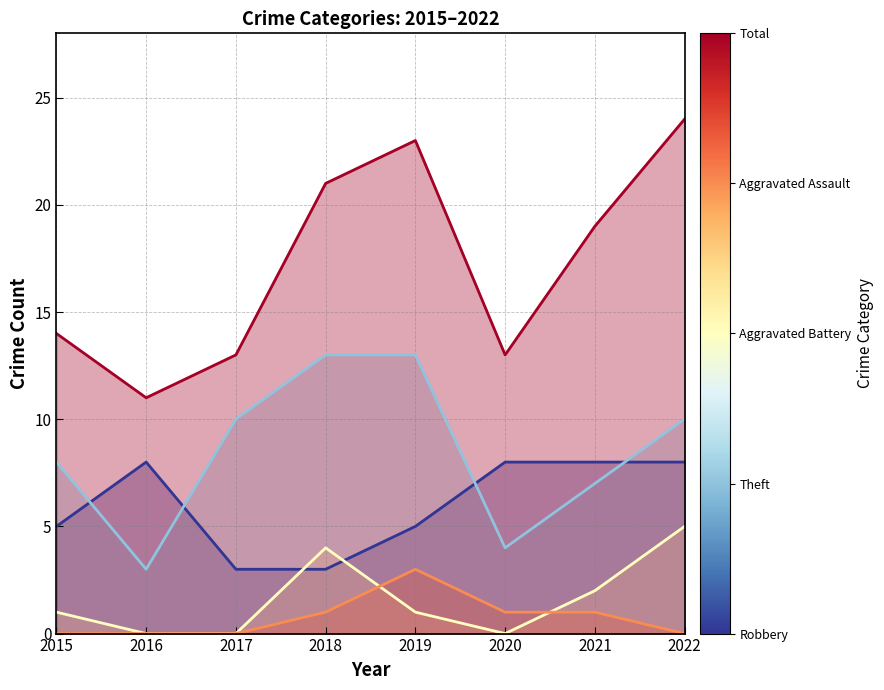

Is it true that Total equals 14 at 2019?

False